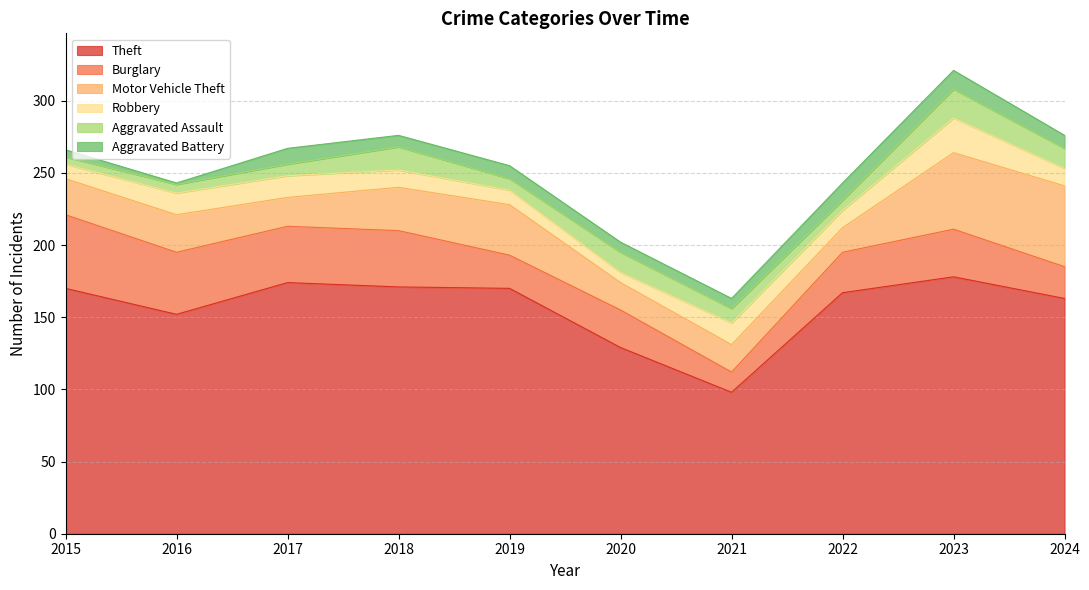

What are all the series names shown in the legend?

Theft, Burglary, Motor Vehicle Theft, Robbery, Aggravated Assault, Aggravated Battery